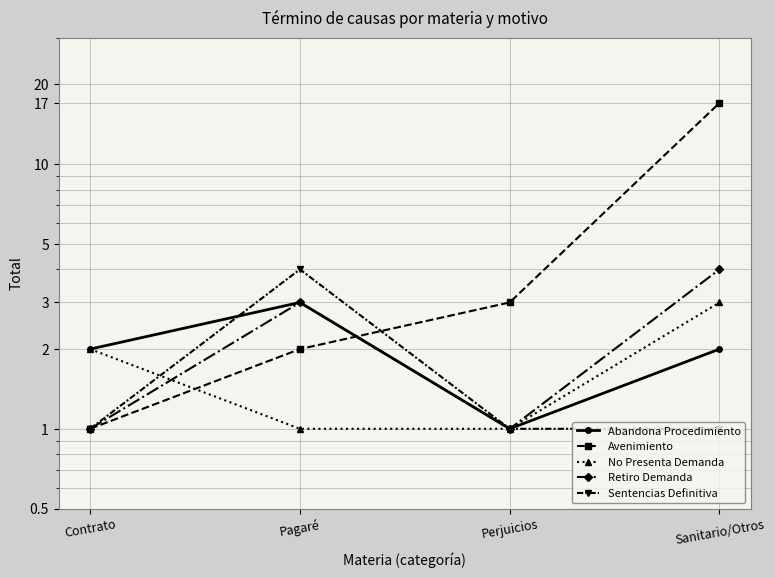

What is the greatest value displayed?

17